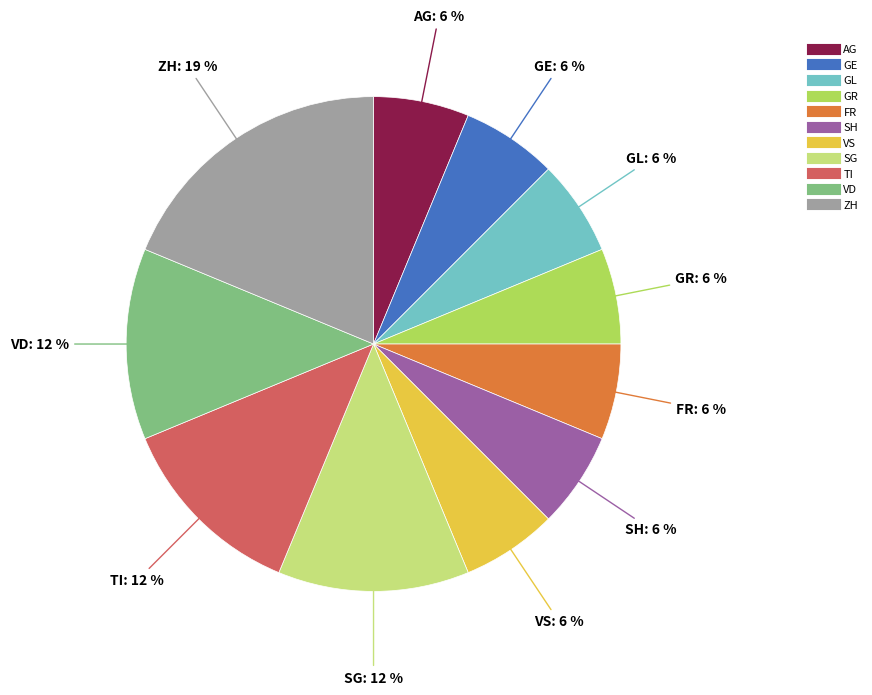

How many slices are in this pie chart?

11